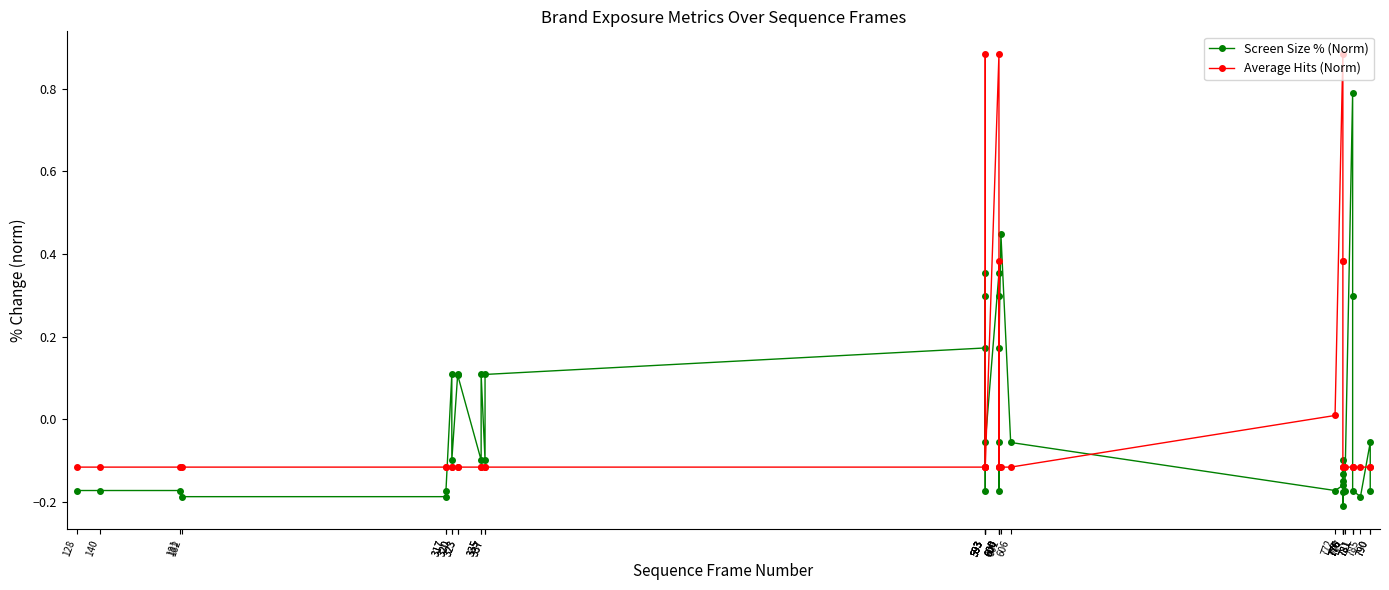

Which has a higher value, 128 or 335?

335